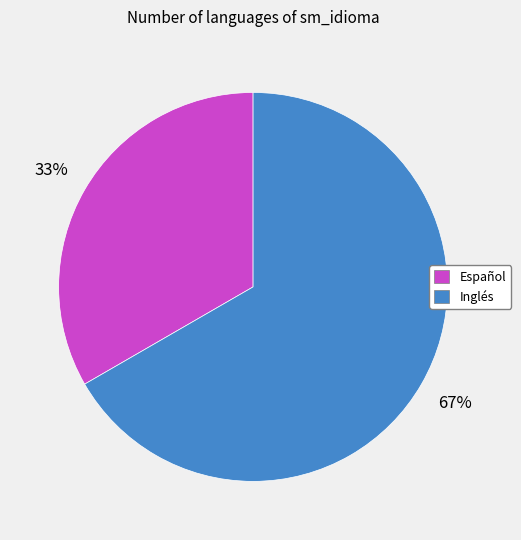

To the nearest percent, what is the average slice percentage?

50%